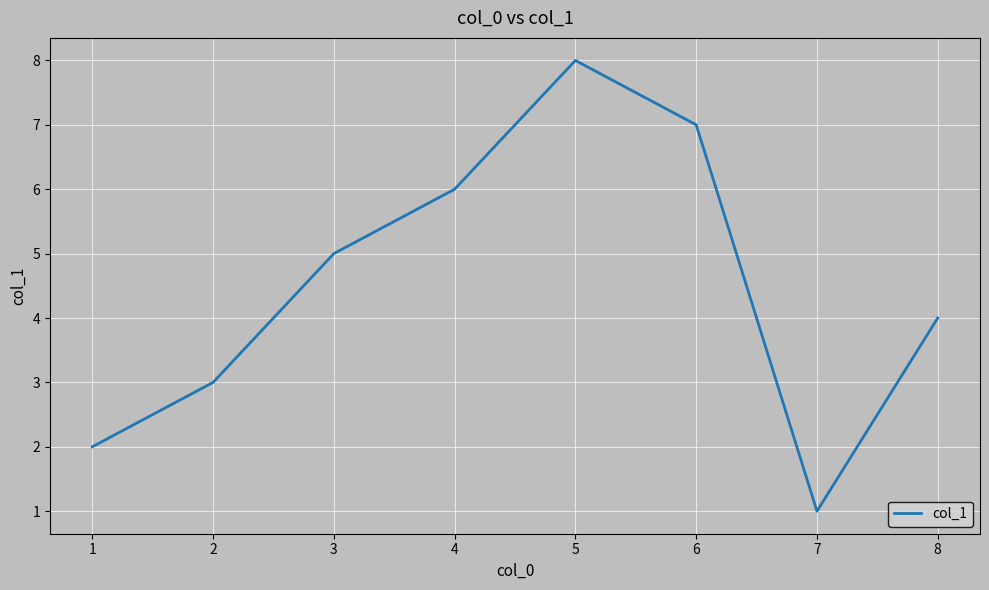

At which category does the data reach its first local valley?

7